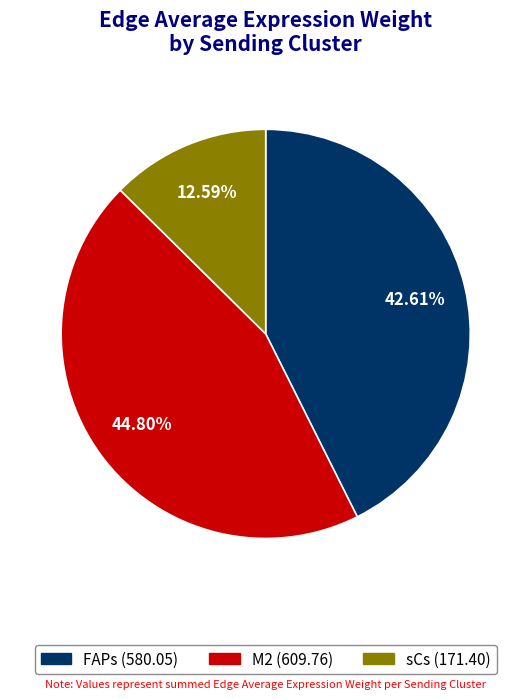

Does M2 represent more than half of the total?

No